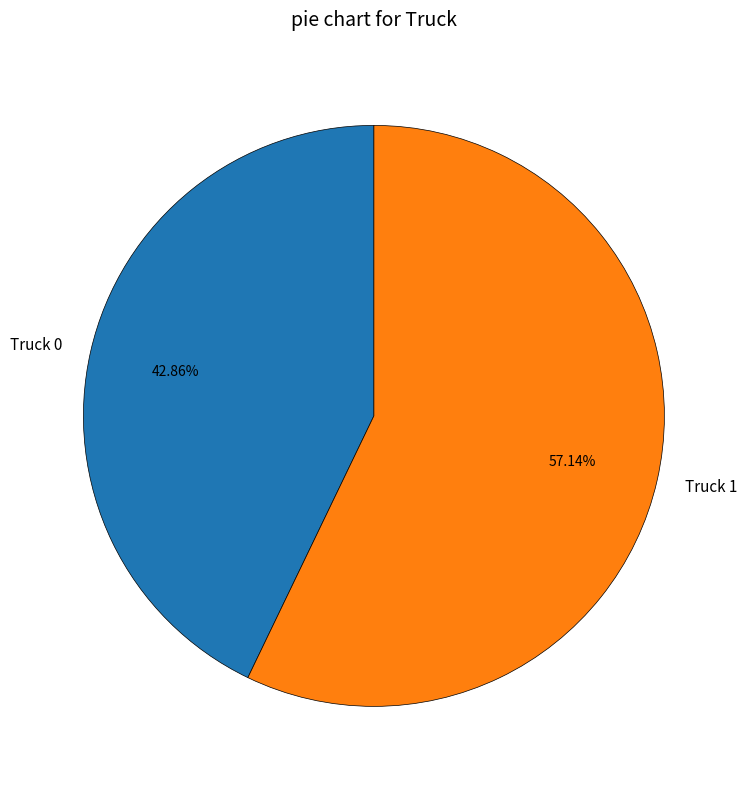

Is it true that Truck 1 is 50% of the pie?

False